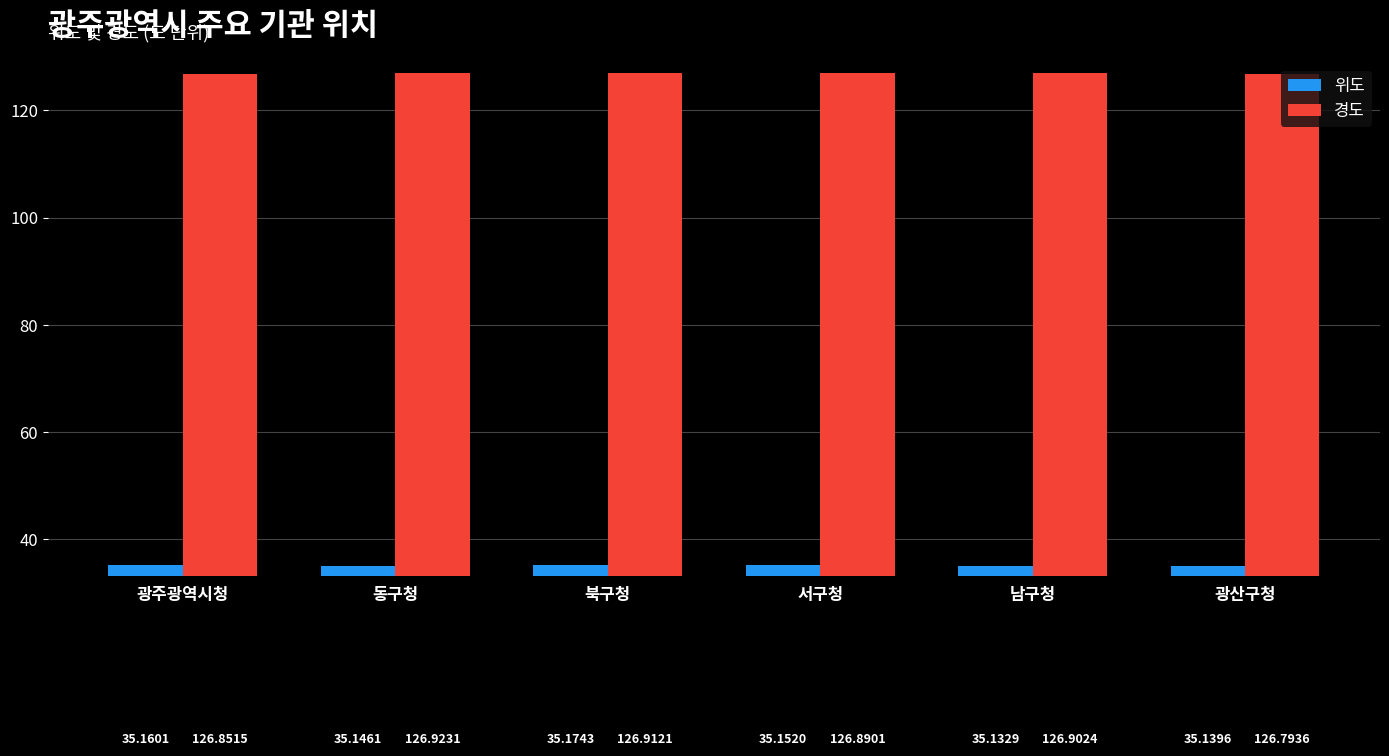

What is the smallest value displayed?

35.1